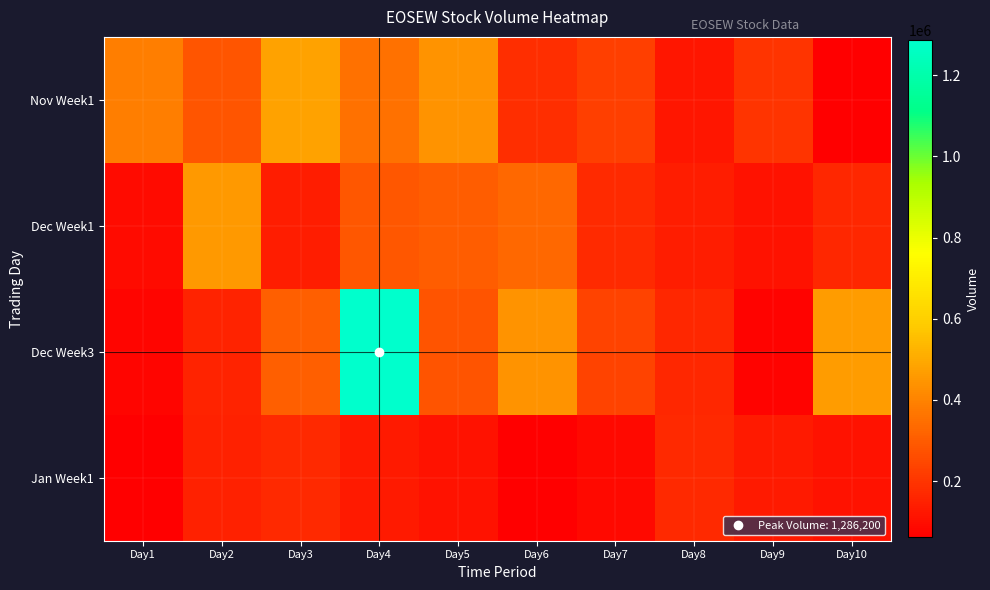

Which label corresponds to the smallest value in the chart?

Day6